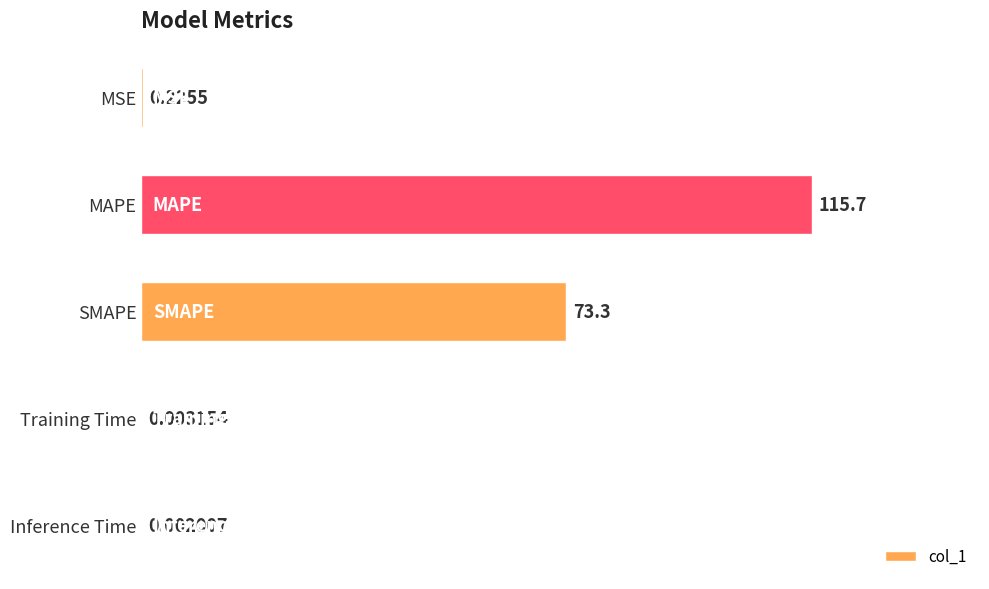

What is the maximum value shown in the chart?

115.7